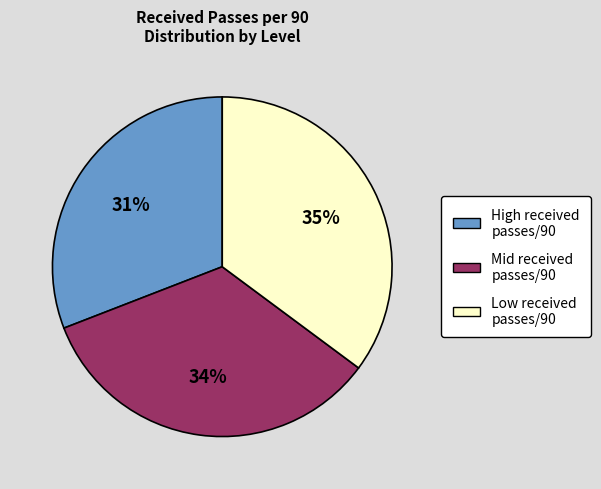

To the nearest percent, what portion does High received passes/90 represent?

31%